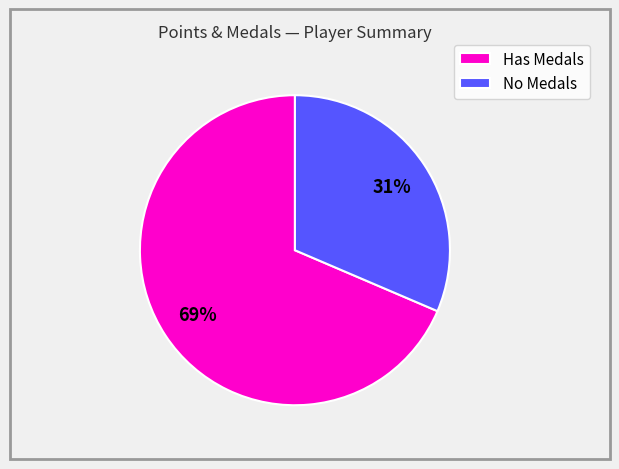

Rank the categories by value from lowest to highest.

No Medals, Has Medals